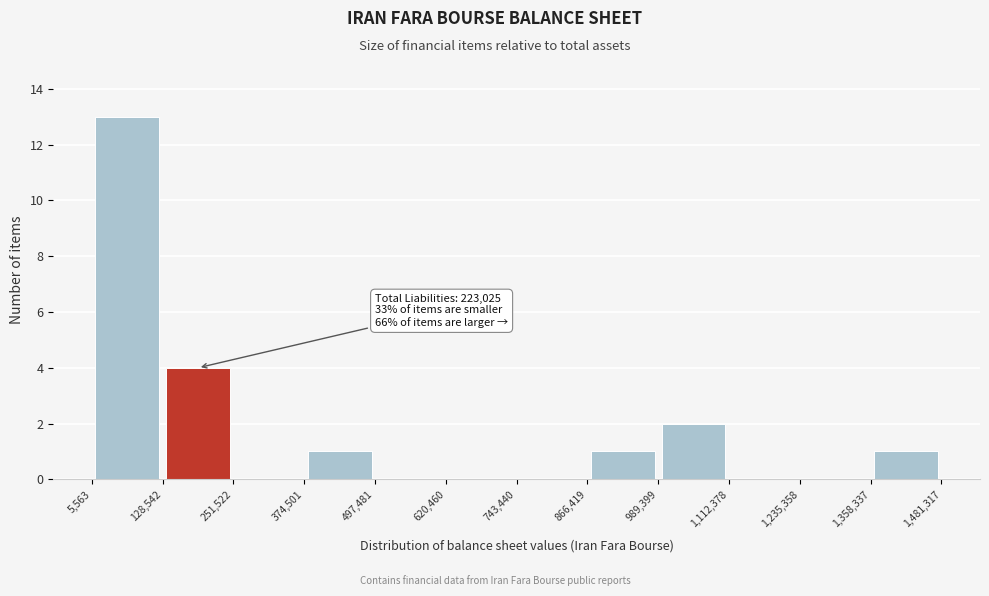

Which range on the x-axis has the tallest bar?

5,563 to 128,542